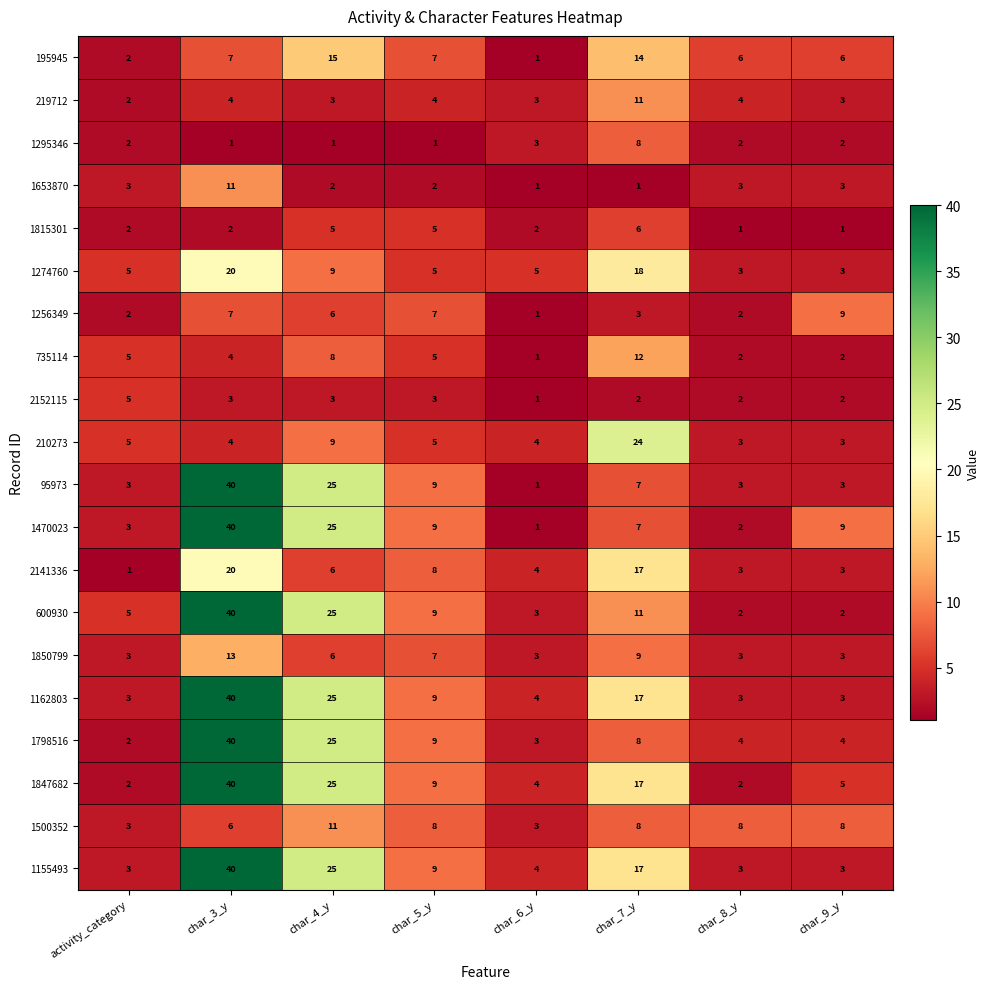

Which series changed the most between char_5_y and char_7_y?

210273